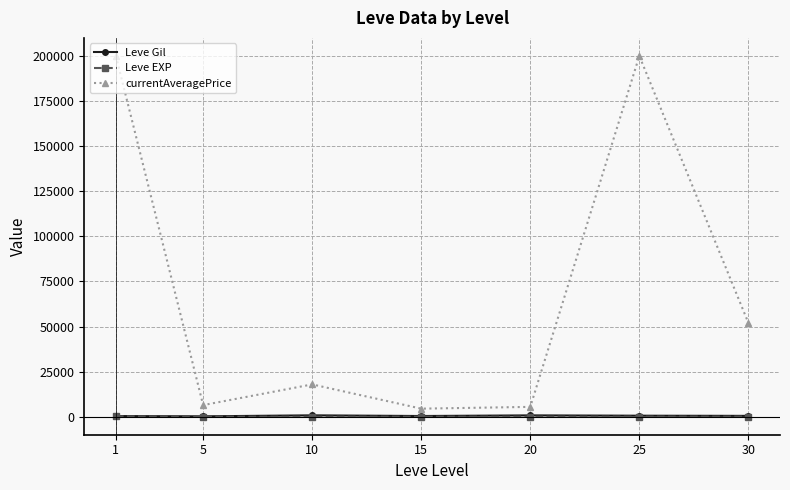

The value of currentAveragePrice at 10 is 6315.6. True or false?

False